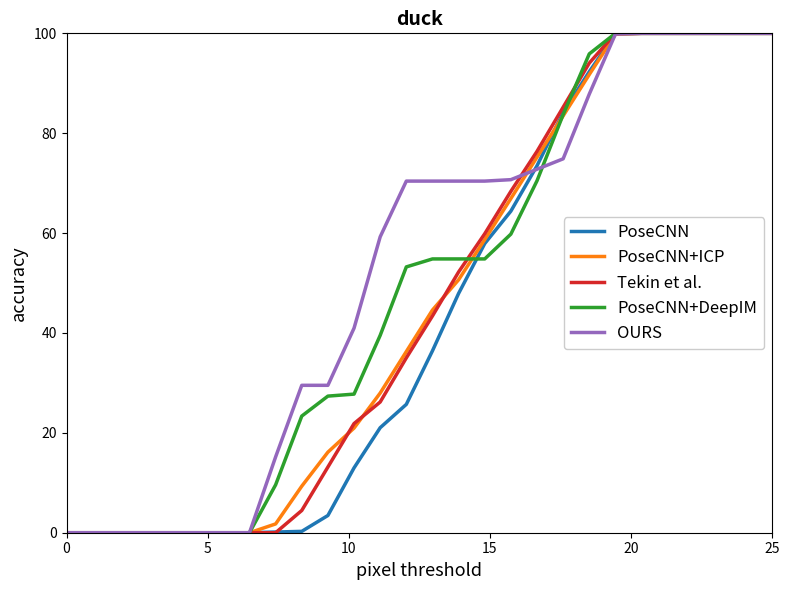

True or false: PoseCNN+ICP and OURS cross at least once.

True